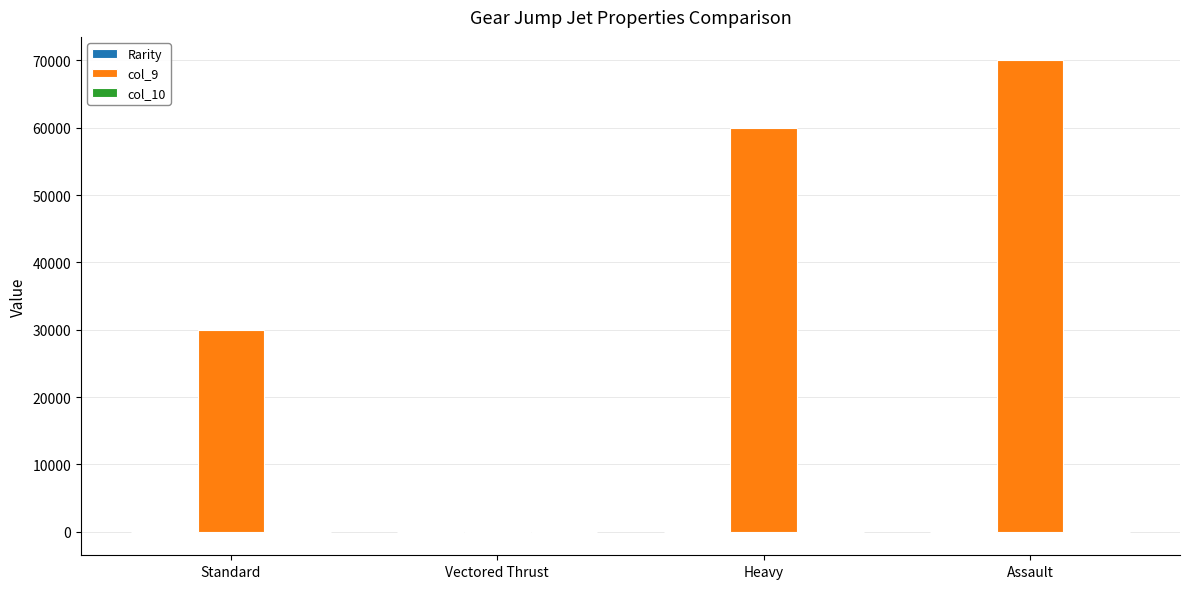

Does the chart contain stacked bars?

No